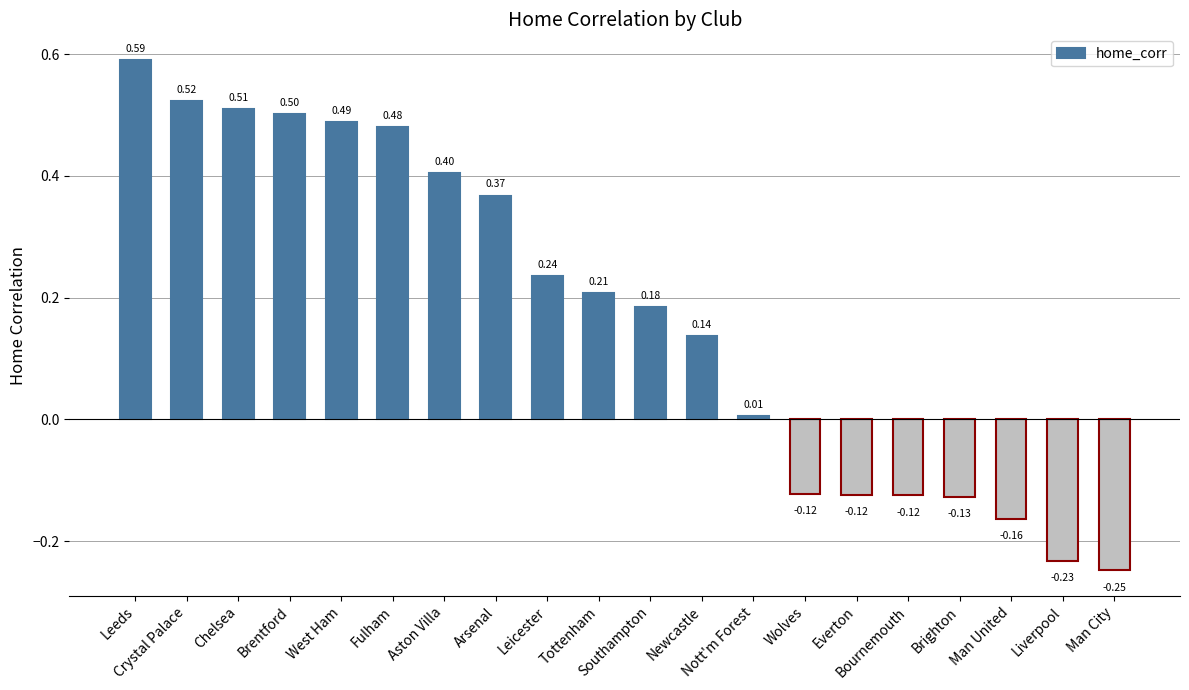

What is the difference between the maximum and second lowest values?

0.8